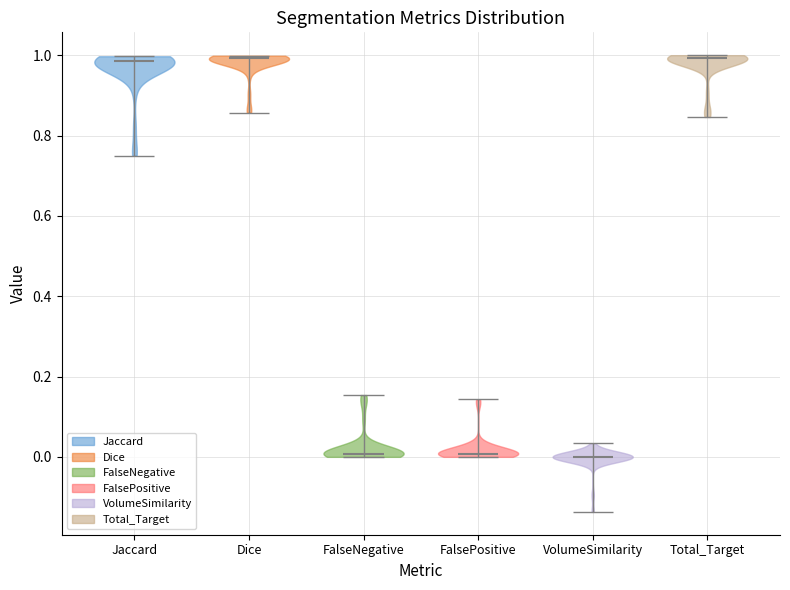

Reading left to right, read every violin against the y-axis: where its median line is, and the lowest and highest points it reaches. The values are not printed on the chart, so give them approximately, as read against the axis.

Jaccard: median line 0.98, lowest point 0.76, highest point 1.00
Dice: median line 1.00, lowest point 0.86, highest point 1.00
FalseNegative: median line 0.00, lowest point 0.00, highest point 0.16
FalsePositive: median line 0.00, lowest point 0.00, highest point 0.14
VolumeSimilarity: median line 0.00, lowest point -0.14, highest point 0.04
Total_Target: median line 1.00, lowest point 0.84, highest point 1.00